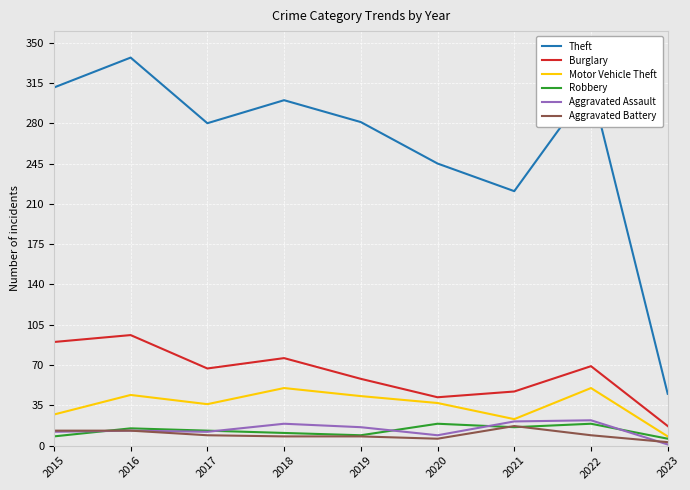

What value does the Robbery series have at 2021?

16